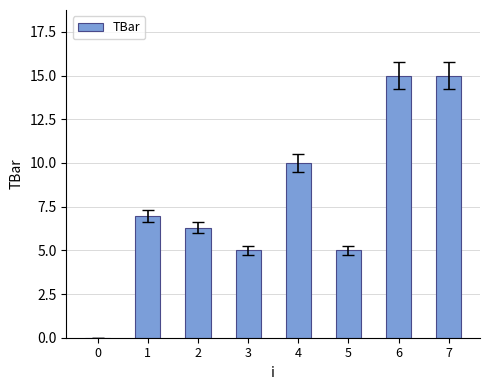

Reading left to right, what are all the values shown in this chart?

0.0	7.0	6.3	5.0	10.0	5.0	15.0	15.0